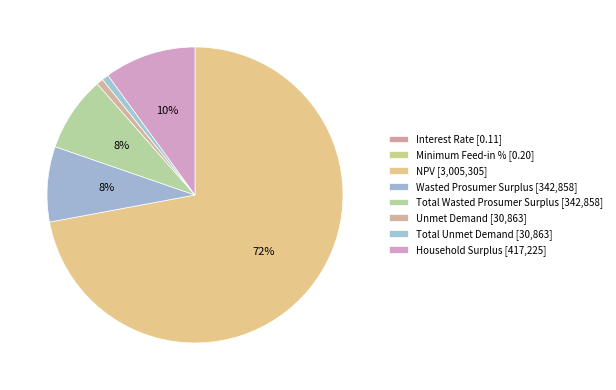

Is the sum of Total Wasted Prosumer Surplus and Unmet Demand greater than half?

No